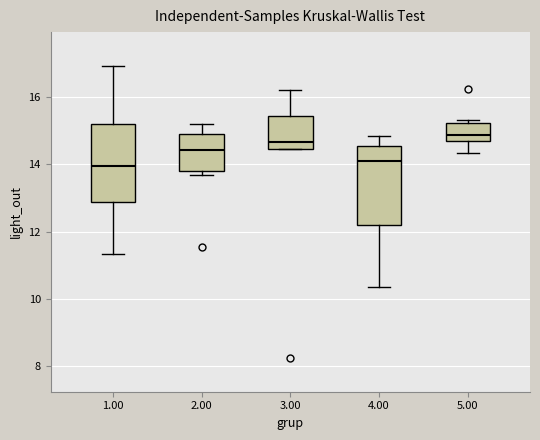

Reading left to right, transcribe this box plot: for each box, give where its median line is, the range the box spans, and where its two whiskers end, as read against the y-axis. The values are not printed on the chart, so give them approximately, as read against the axis.

1.00: median 14.0, box 12.8 to 15.2, whiskers 11.4 to 17.0
2.00: median 14.4, box 13.8 to 14.8, whiskers 13.6 to 15.2
3.00: median 14.6, box 14.4 to 15.4, whiskers 14.4 to 16.2
4.00: median 14.2, box 12.2 to 14.6, whiskers 10.4 to 14.8
5.00: median 14.8, box 14.6 to 15.2, whiskers 14.4 to 15.4